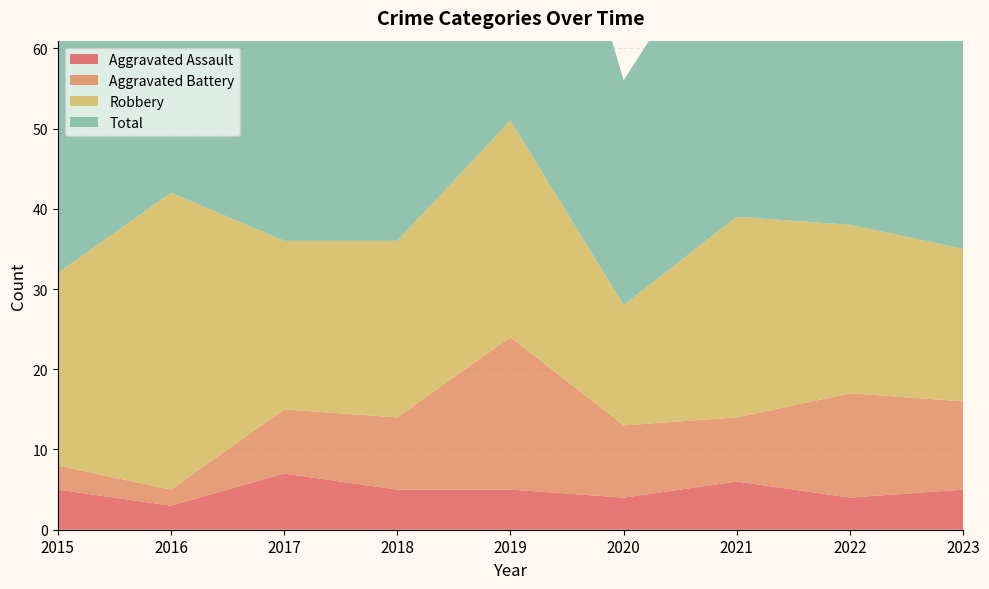

Reading left to right, list all the values displayed in this chart.

Aggravated Assault: 5	3	7	5	5	4	6	4	5
Aggravated Battery: 3	2	8	9	19	9	8	13	11
Robbery: 24	37	21	22	27	15	25	21	19
Total: 32	42	36	38	53	28	39	39	36